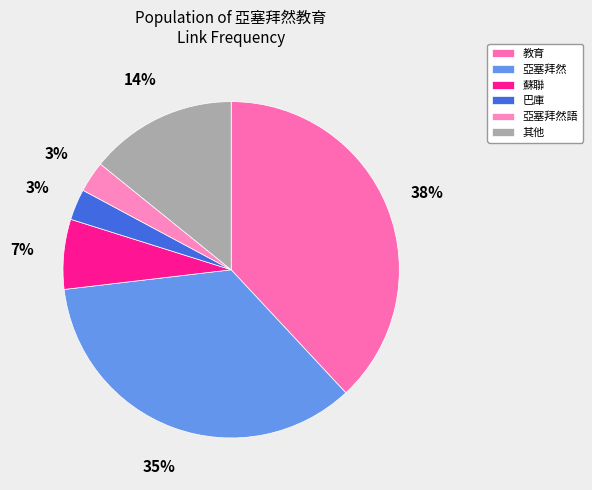

To the nearest percent, what is the difference between the largest and smallest slice percentages?

35%